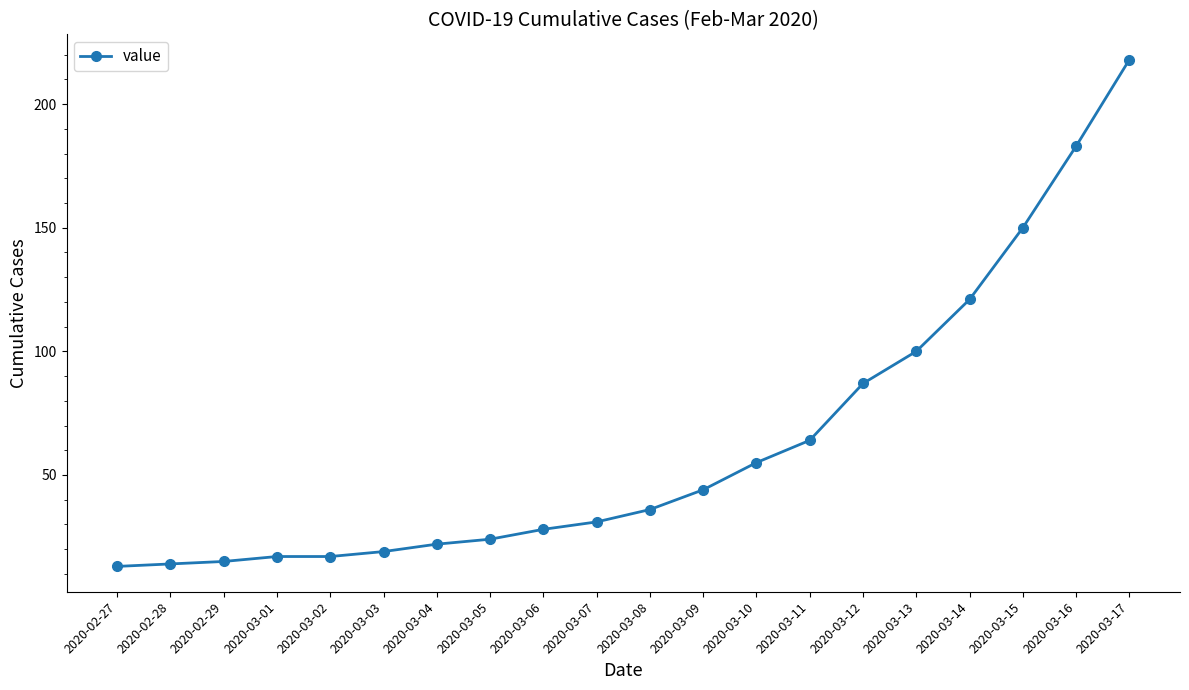

What is the average value?

63